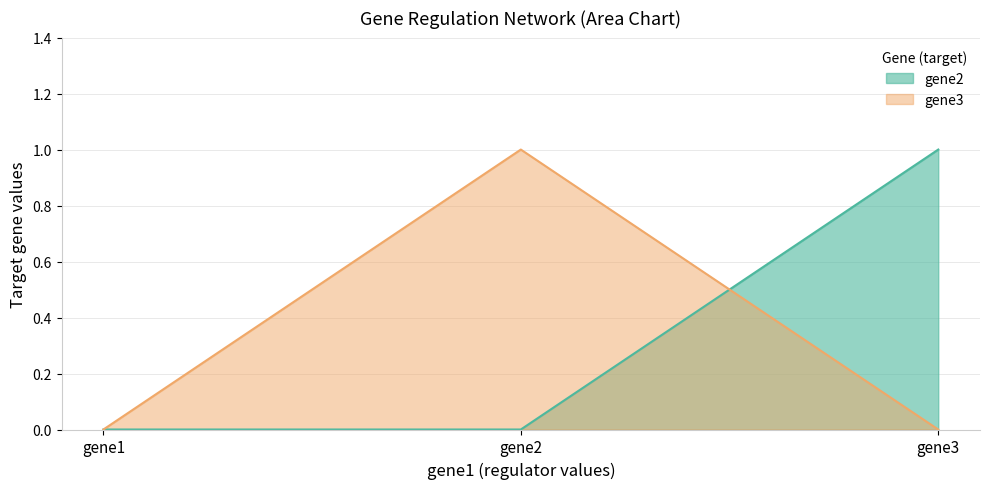

Is it true that gene2 equals 0 at gene3?

False